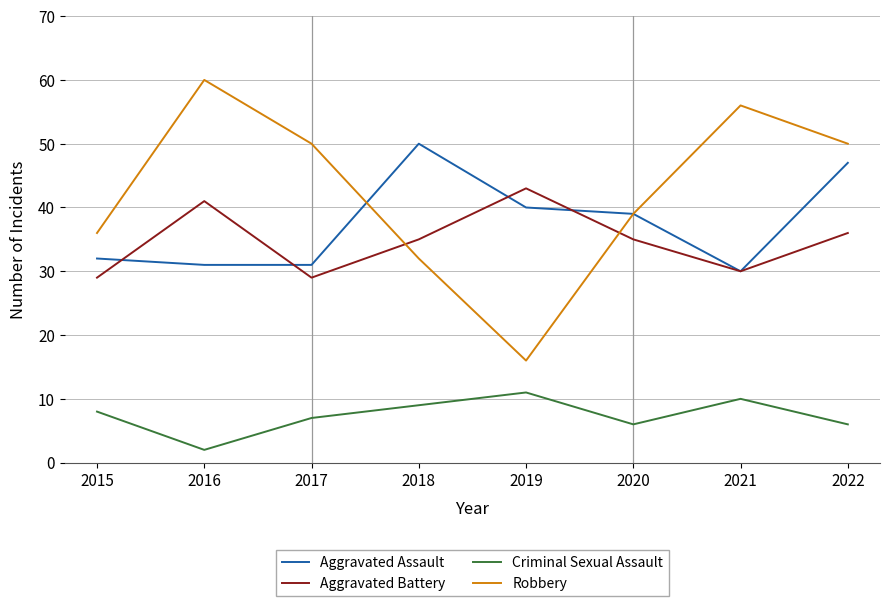

What value does the Robbery series have at 2018?

32